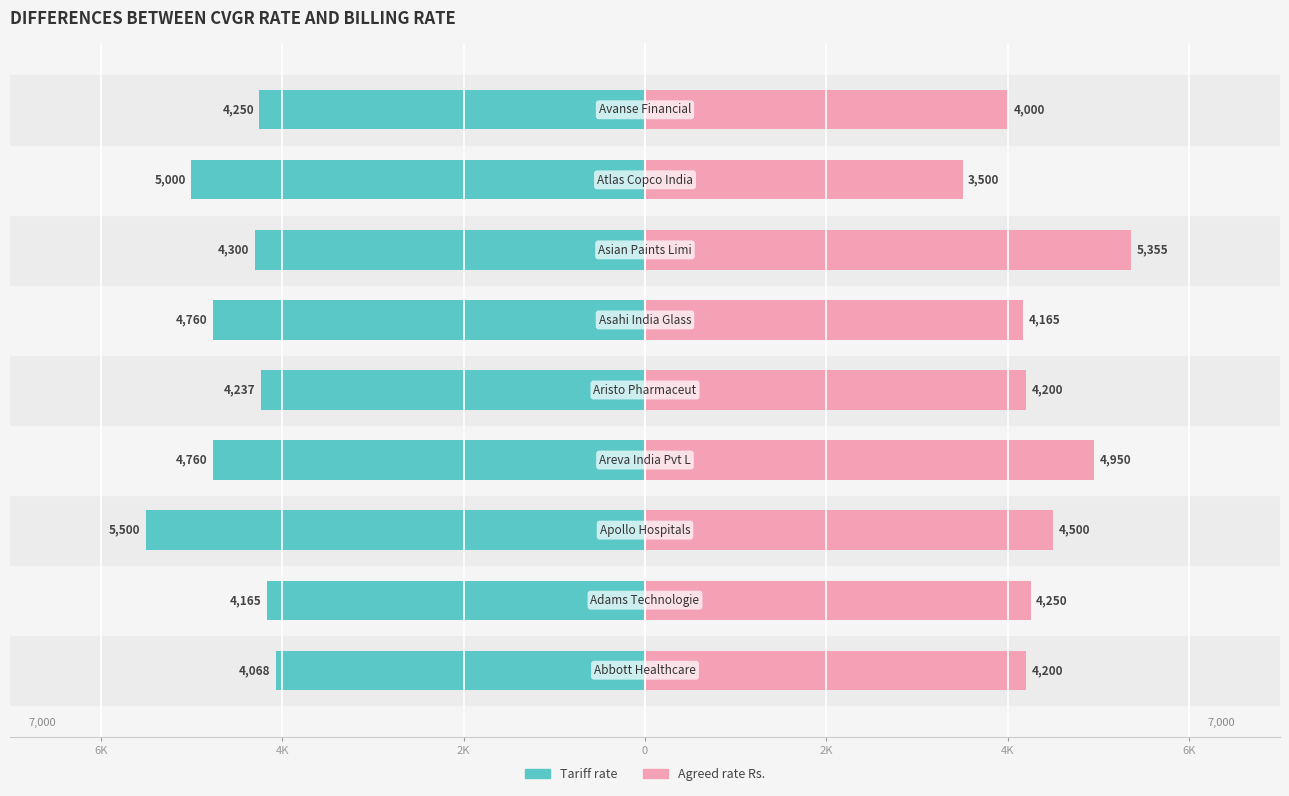

How many data points in Agreed rate Rs. are above 4200?

4